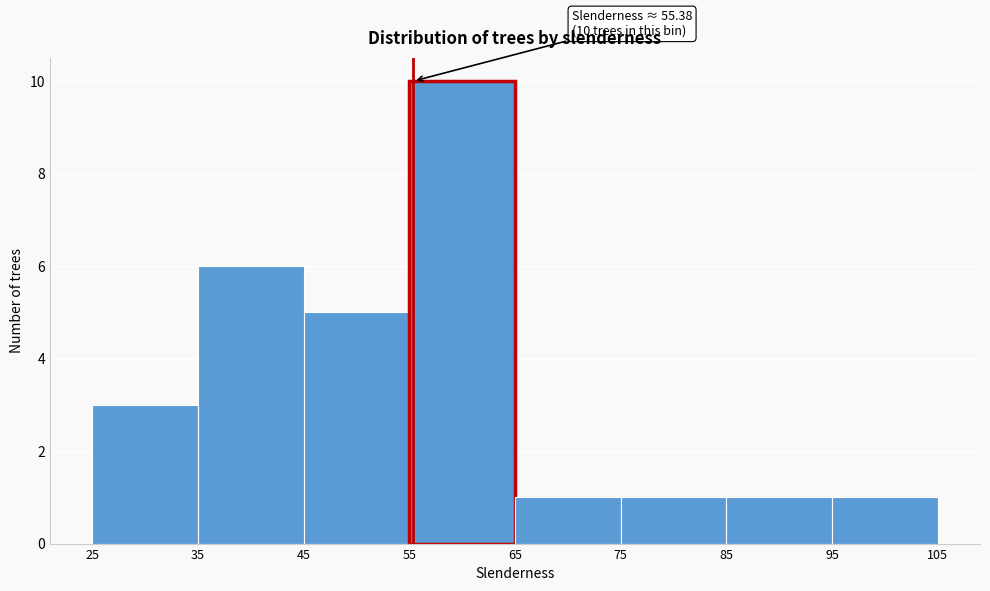

Over which range of the x-axis is the bar tallest?

55 to 65